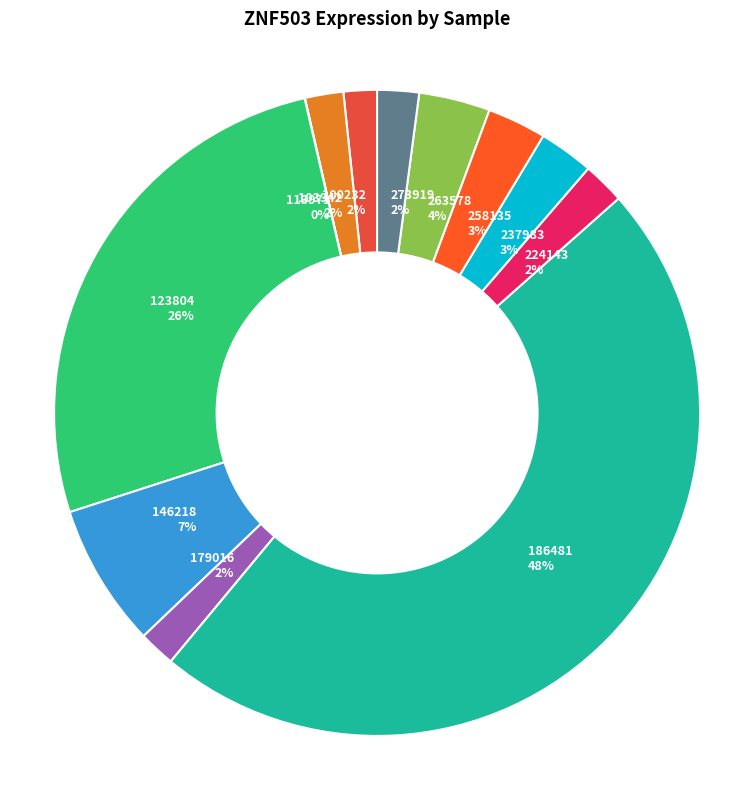

Is it true that 273919 2% is 13% of the pie?

False